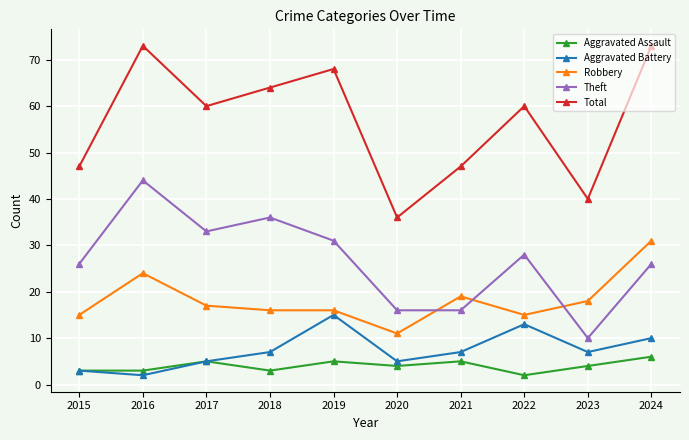

Where is the first local minimum for Aggravated Battery?

2016